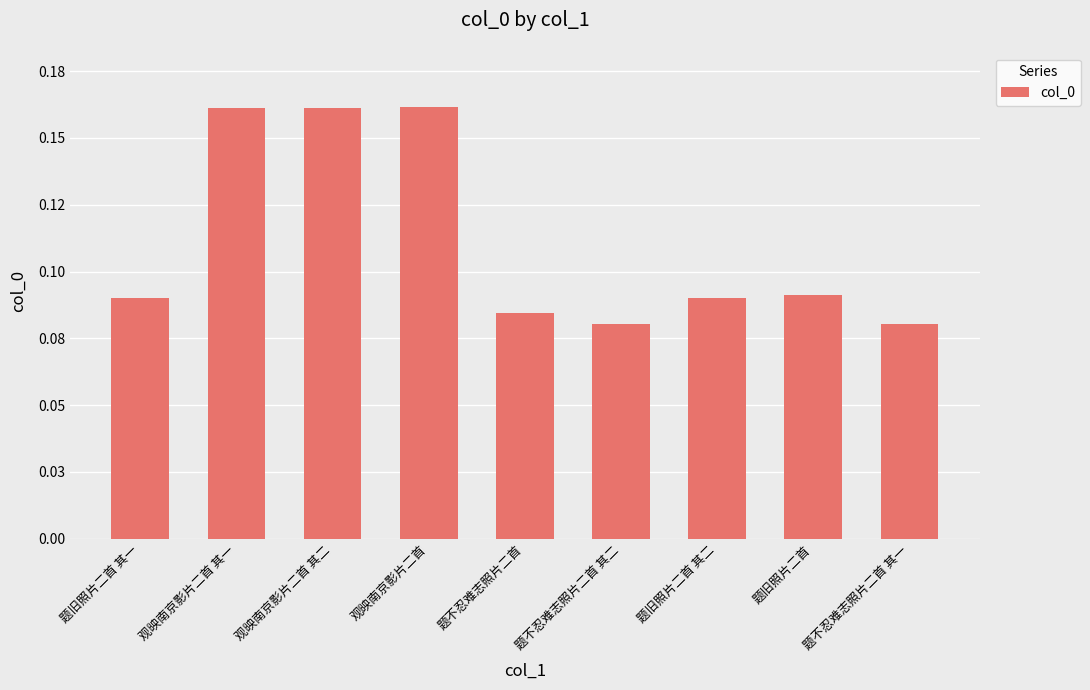

Between 观映南京影片二首 其一 and 题旧照片二首 其二, which is larger?

观映南京影片二首 其一